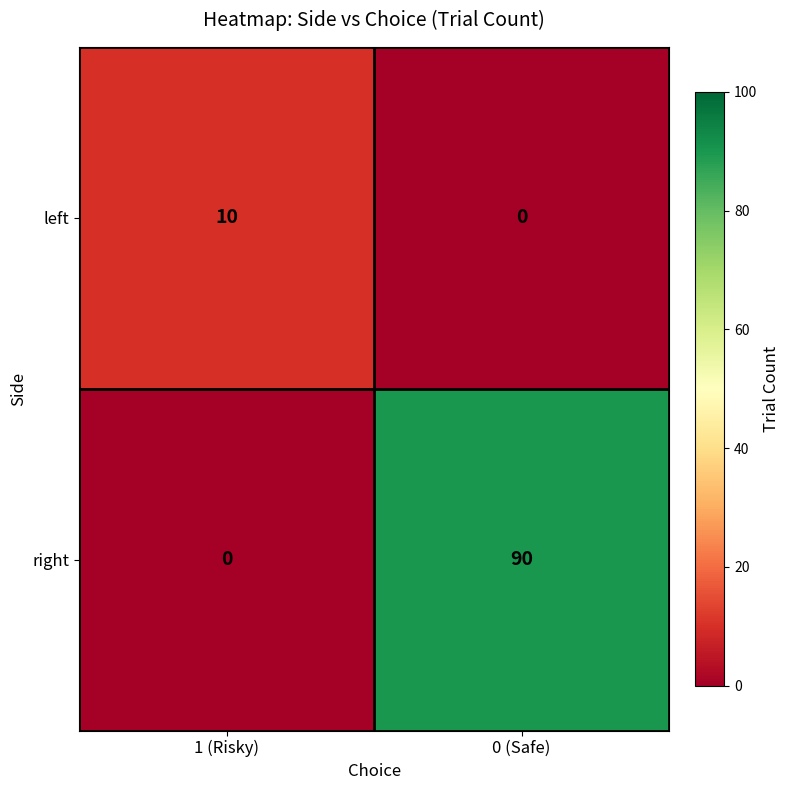

At which label does right reach its peak?

0 (Safe)